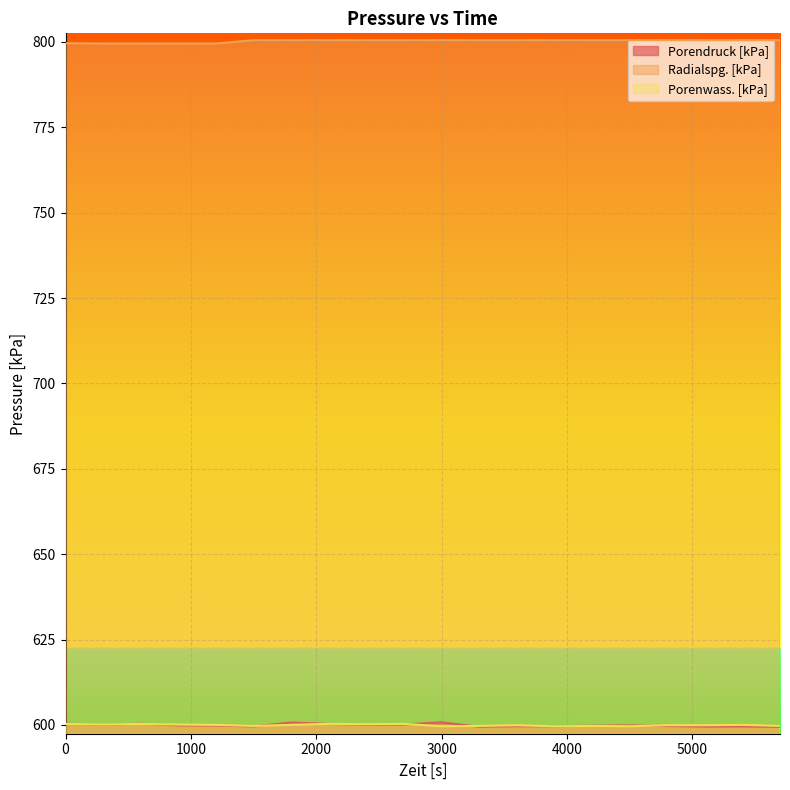

Which series changed the most between 300 and 4200?

Radialspg. [kPa]